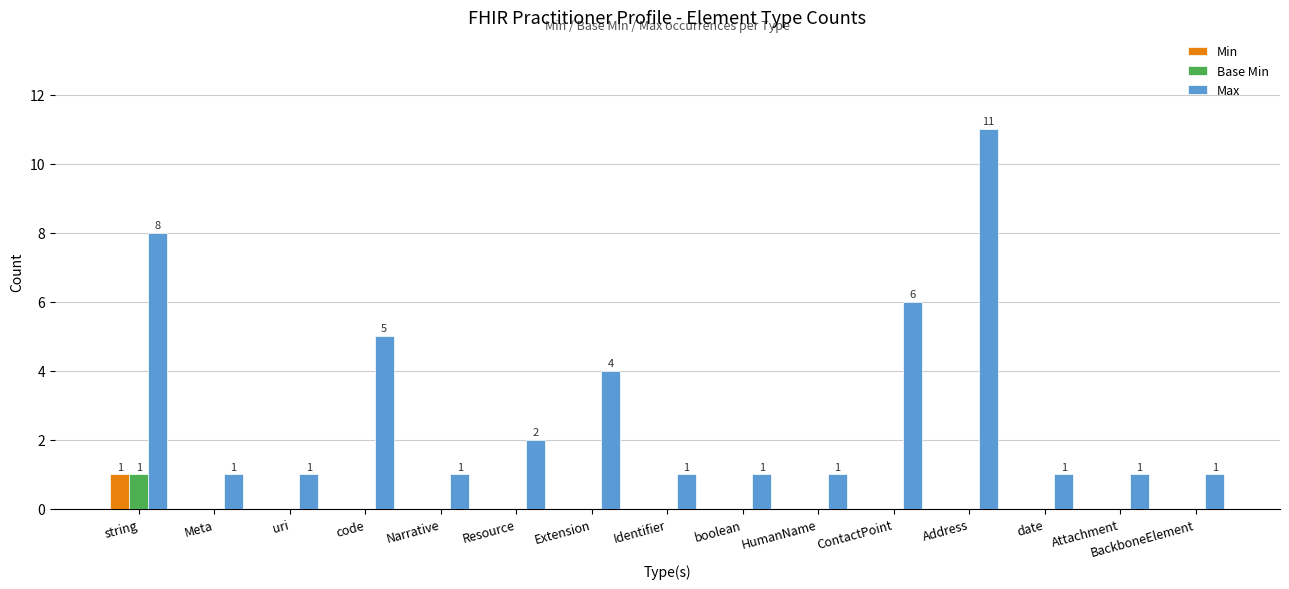

Which label corresponds to the largest value in the chart?

Address